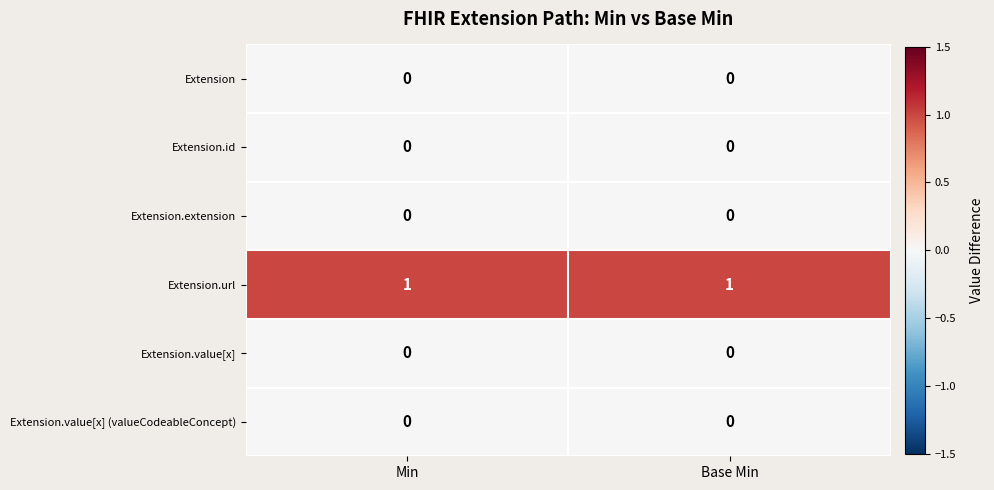

At how many categories does at least one series exceed 0?

2